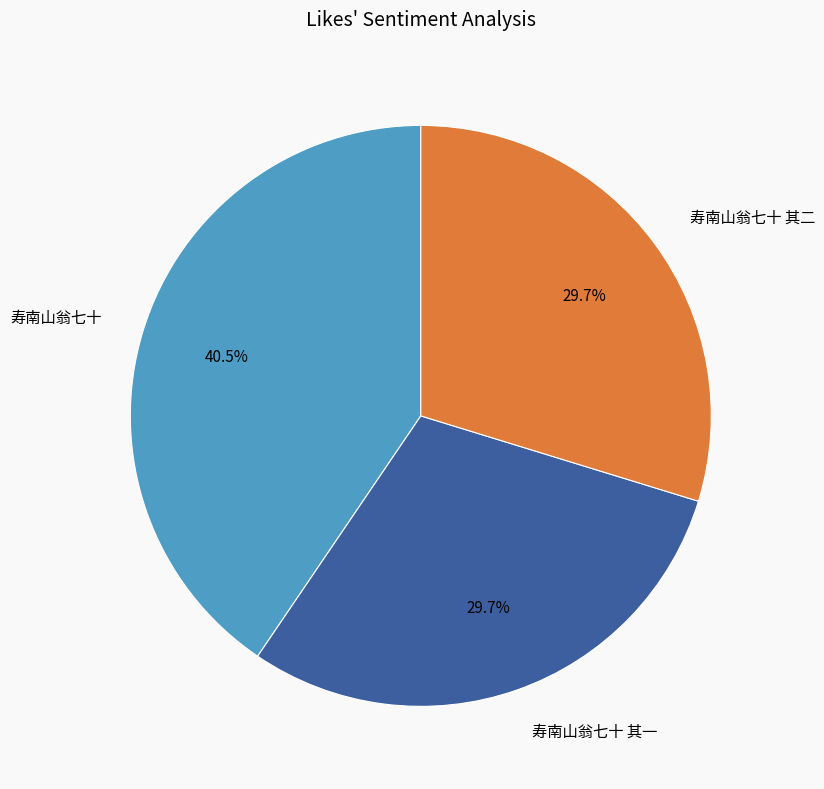

To the nearest percent, what portion does 寿南山翁七十 其一 represent?

30%